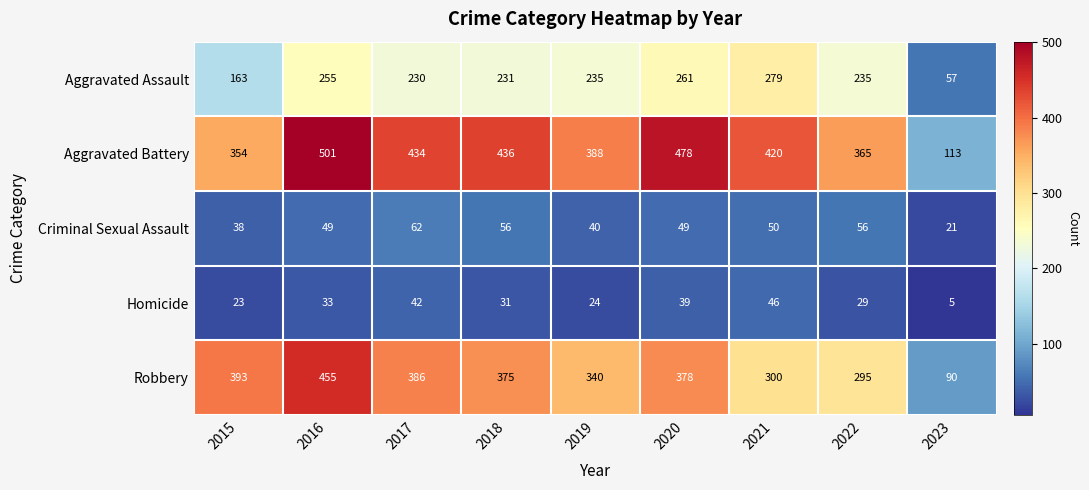

Which series has the largest range (max minus min)?

Aggravated Battery